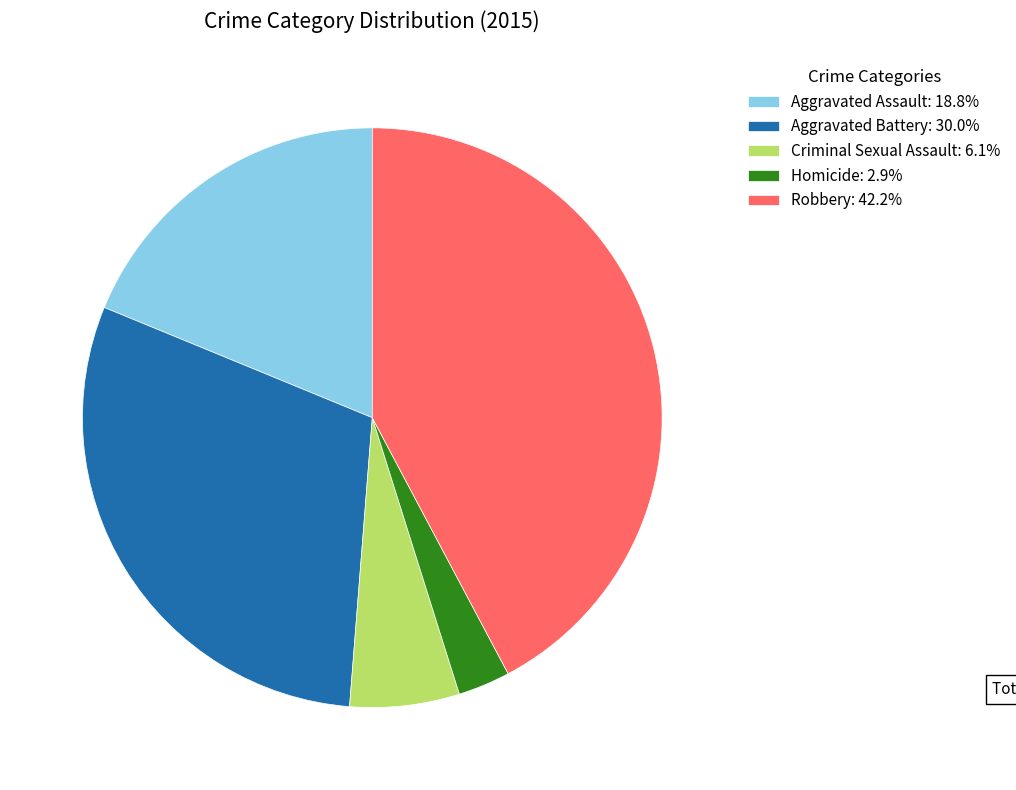

How many segments does this pie chart have?

5